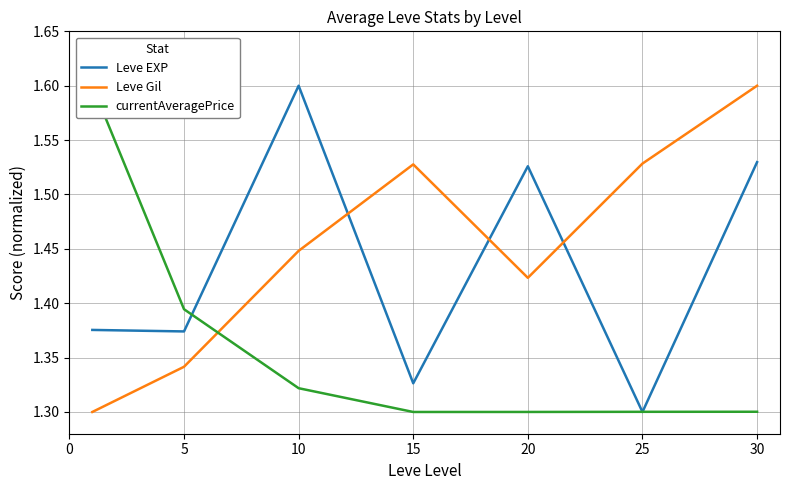

Which series has the largest range (max minus min)?

Leve EXP